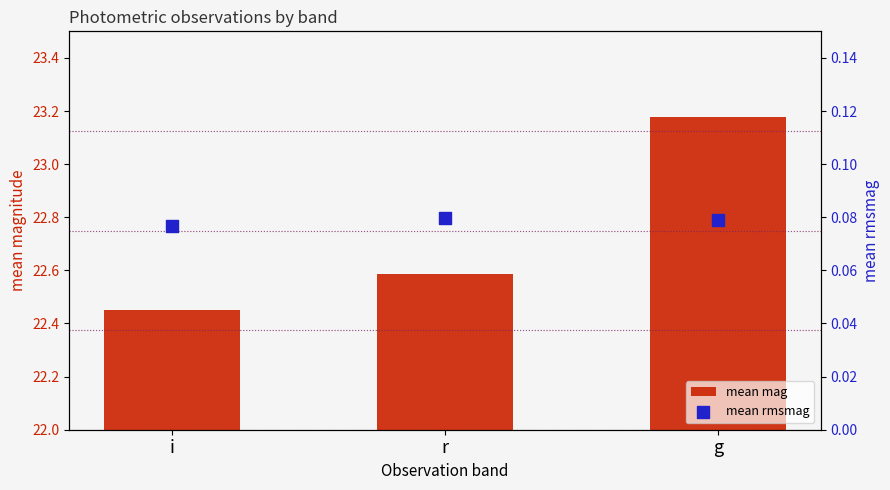

What is the total value across all series at i?

22.5